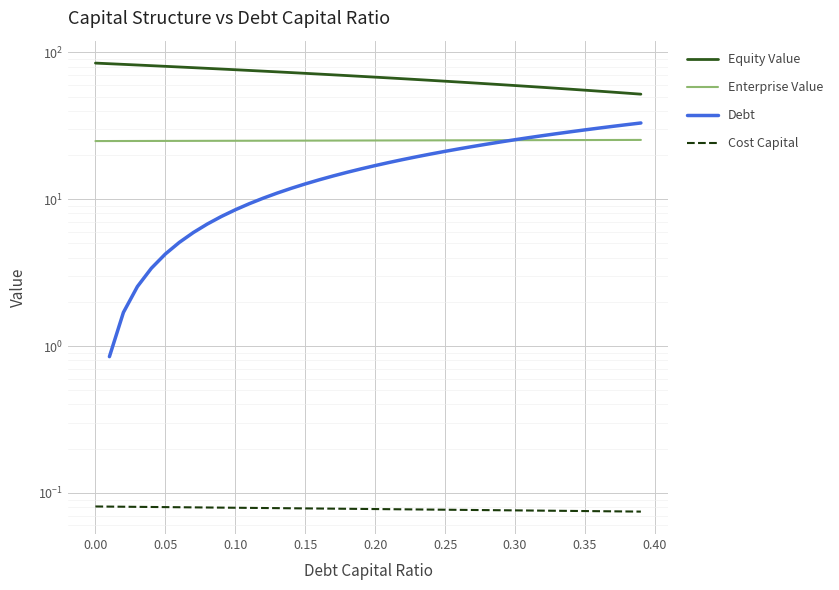

What is the sum of the equity_value values at 0.02 and 0.23?

148.1